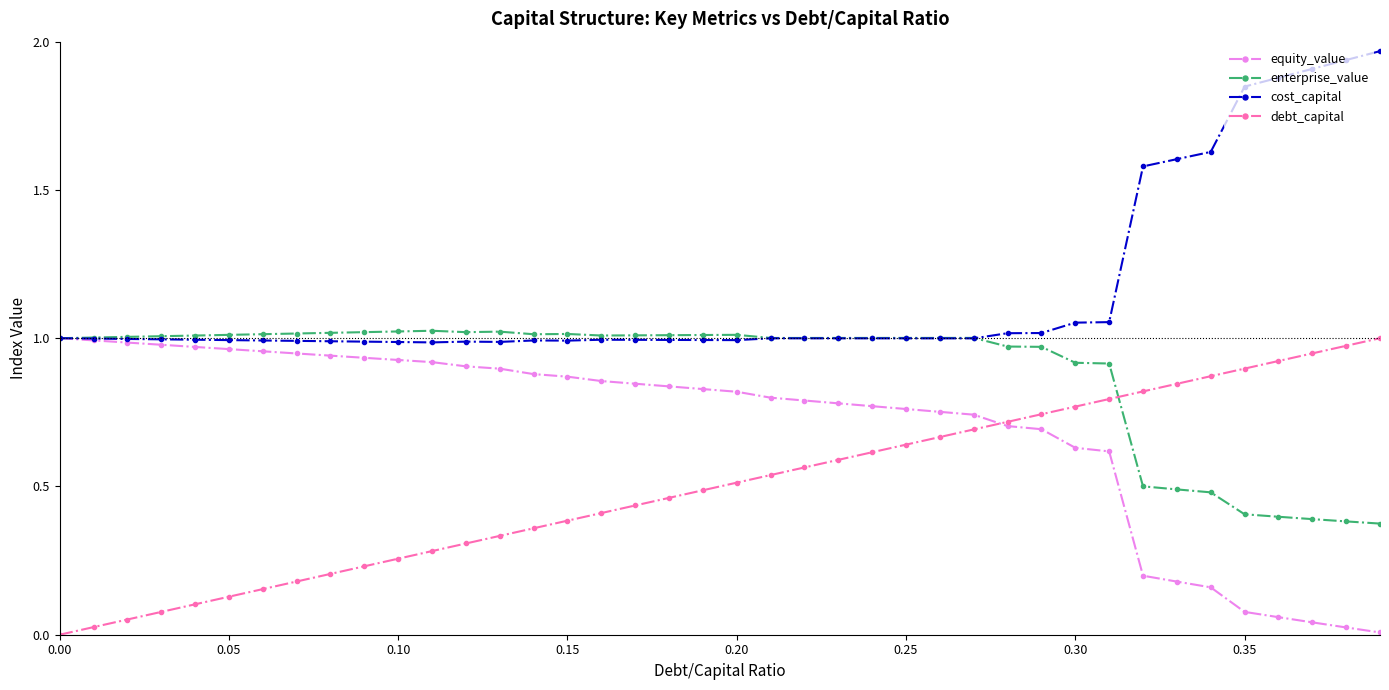

List the series in order of their overall mean, highest first.

cost_capital, enterprise_value, equity_value, debt_capital